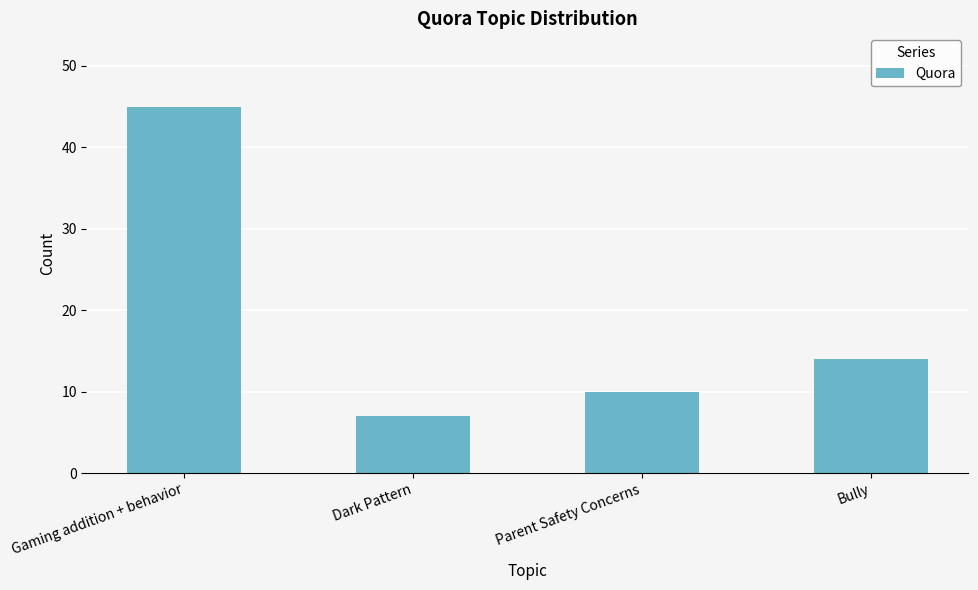

Rank the categories by value from highest to lowest.

Gaming addition + behavior, Bully, Parent Safety Concerns, Dark Pattern